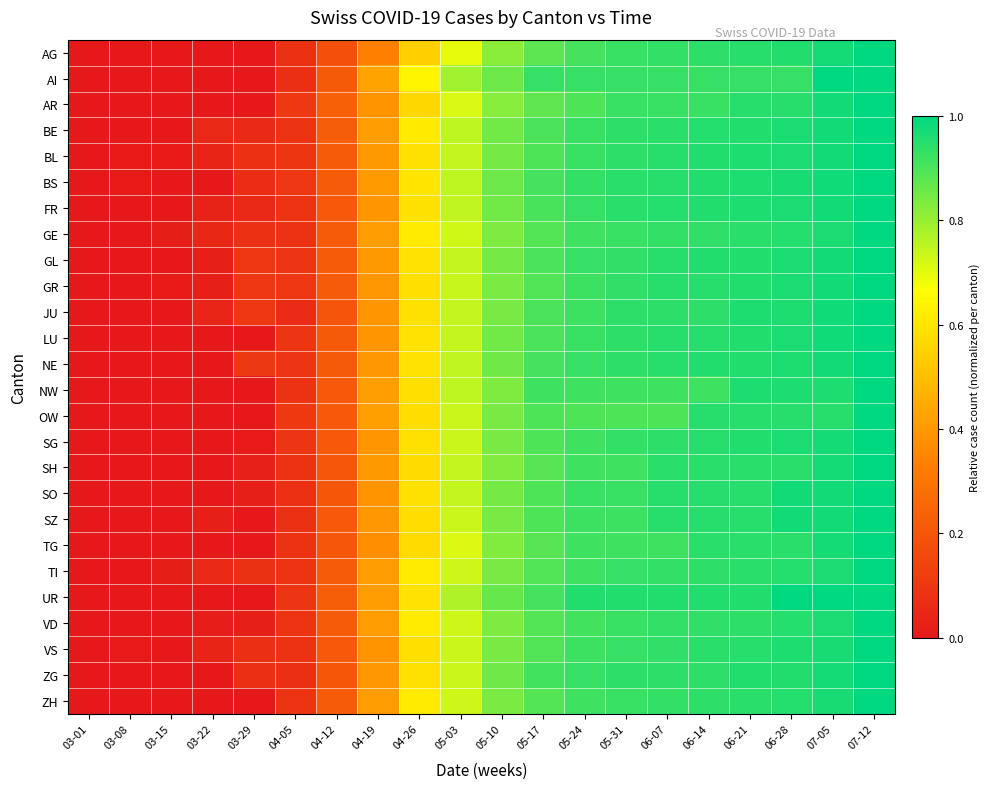

Which category has the lowest value across all series?

03-01